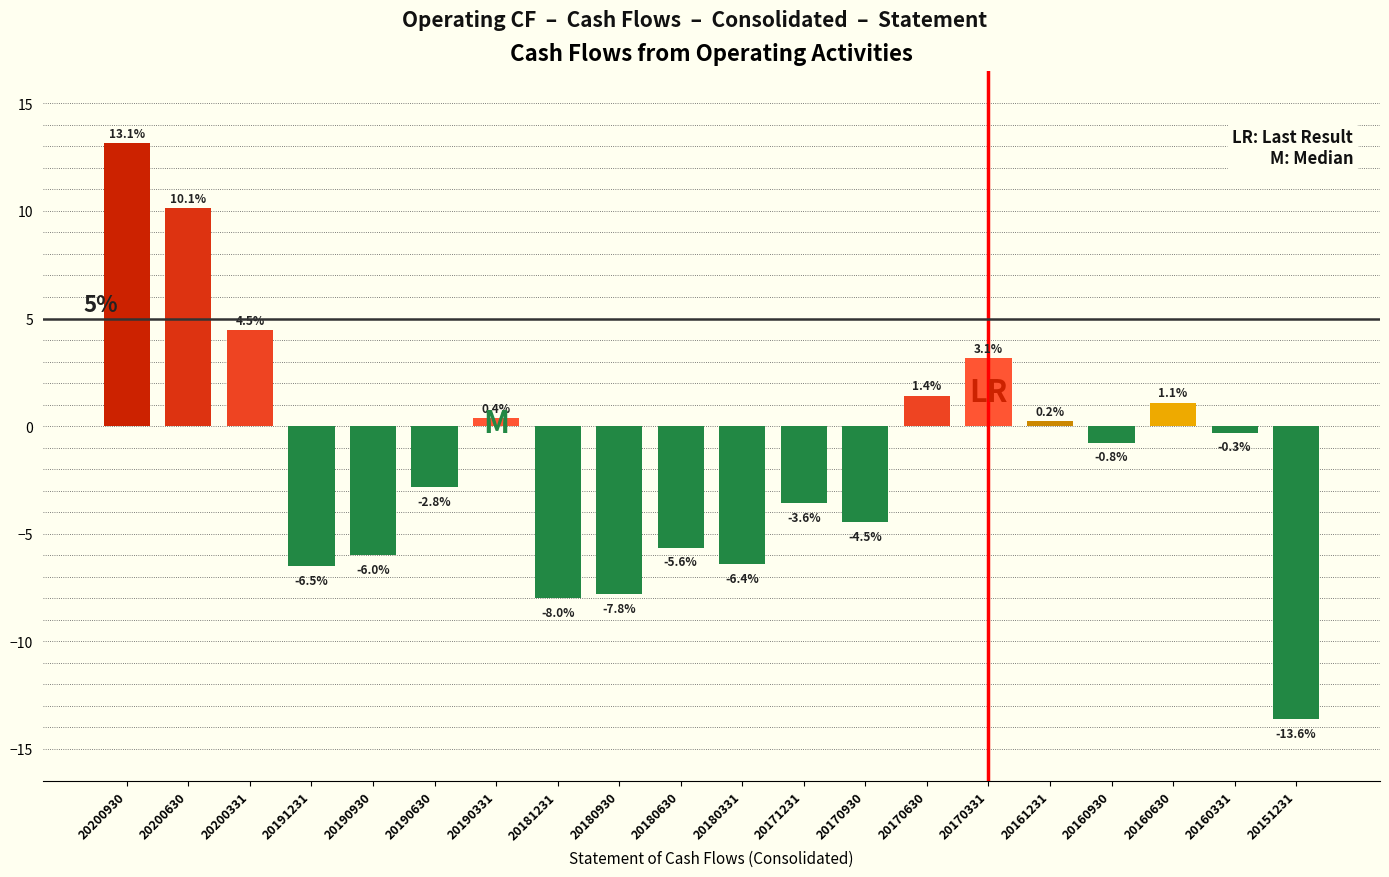

Reading right to left, what are all the values shown in this chart?

-13.6	-0.3	1.1	-0.8	0.2	3.1	1.4	-4.5	-3.6	-6.4	-5.6	-7.8	-8.0	0.4	-2.8	-6.0	-6.5	4.5	10.1	13.1